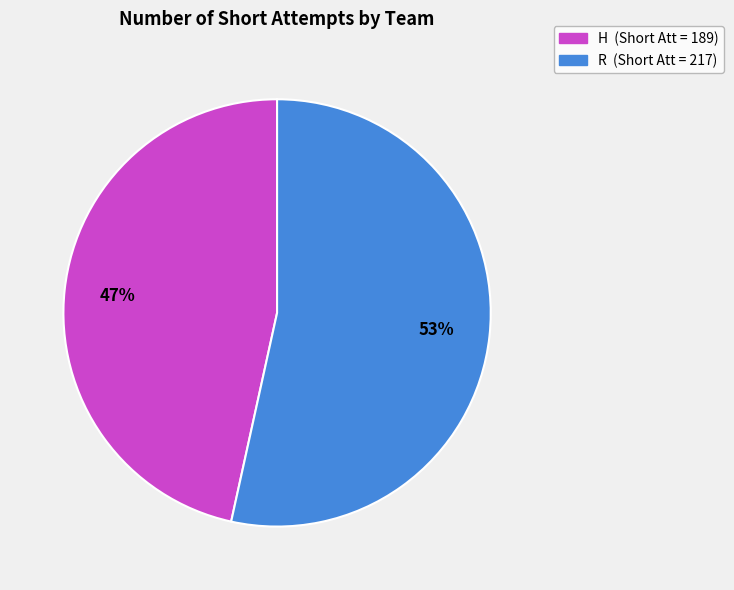

To the nearest percent, what is the average slice percentage?

50%